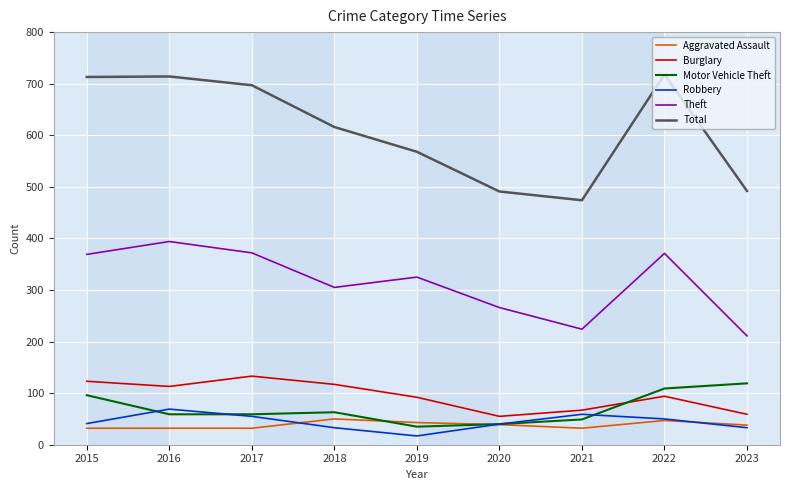

The value of Robbery at 2017 is 98. True or false?

False